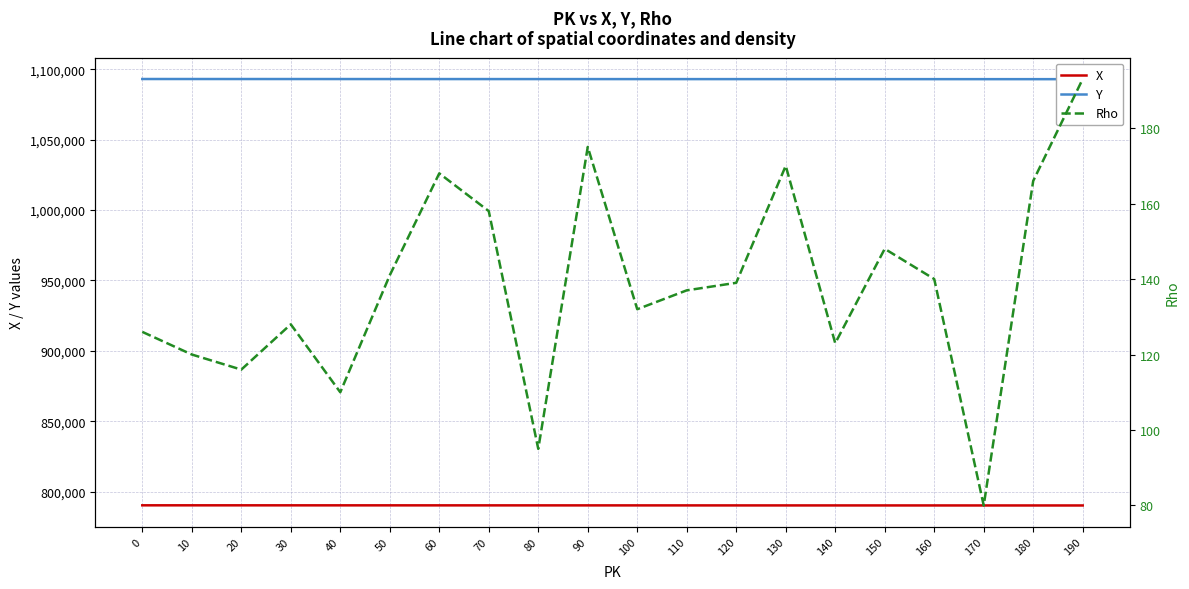

In Rho, how many points are lower than both neighbors (excluding endpoints)?

6